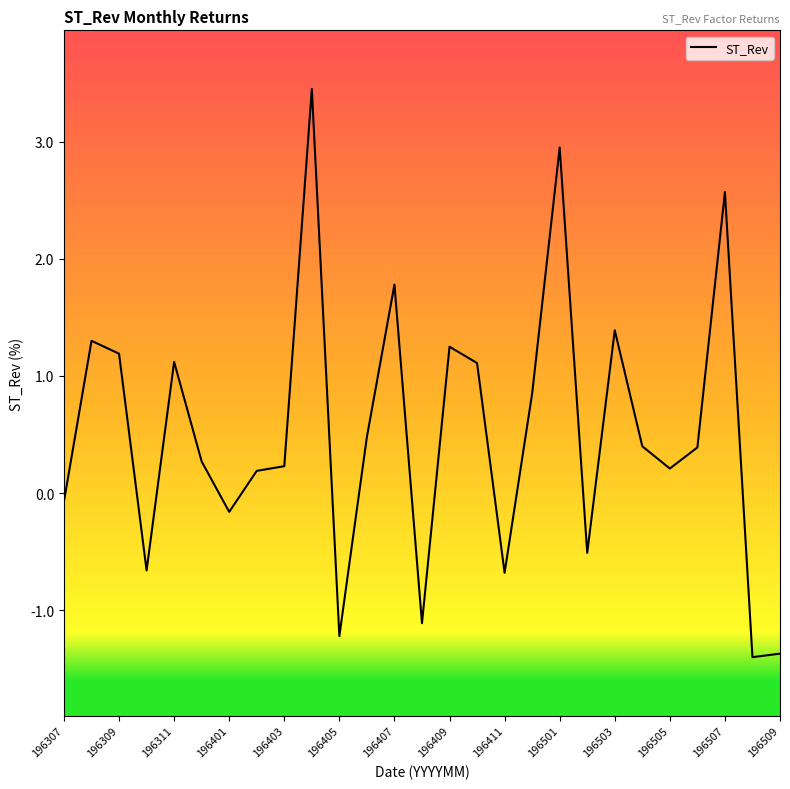

What is the average value?

0.5